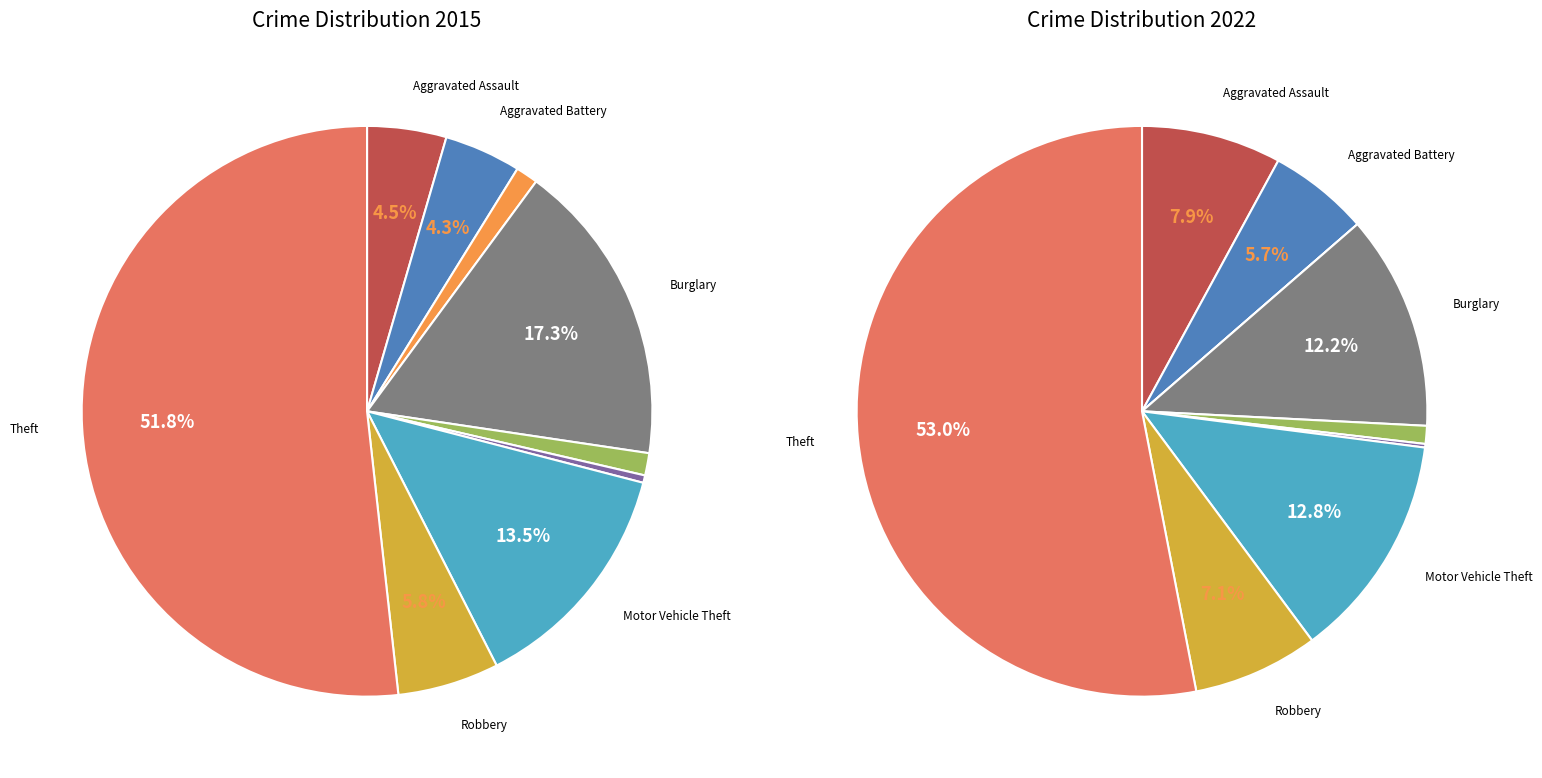

Is there any slice that represents more than half of the pie?

Yes